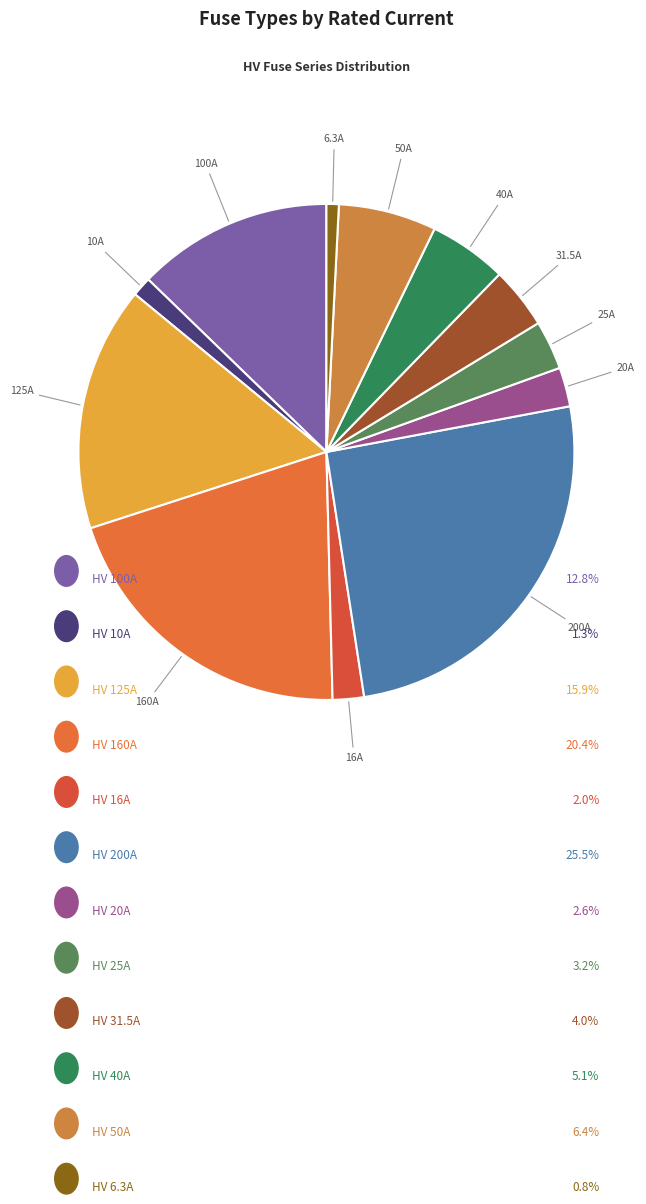

Rank the categories by value from highest to lowest.

HV 200A, HV 160A, HV 125A, HV 100A, HV 50A, HV 40A, HV 31.5A, HV 25A, HV 20A, HV 16A, HV 10A, HV 6.3A